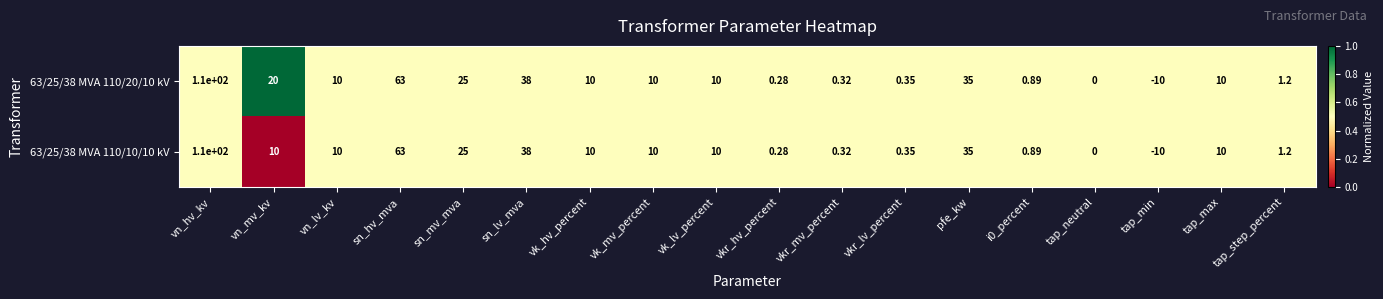

At which label does 63/25/38 MVA 110/20/10 kV first exceed 10?

vn_hv_kv